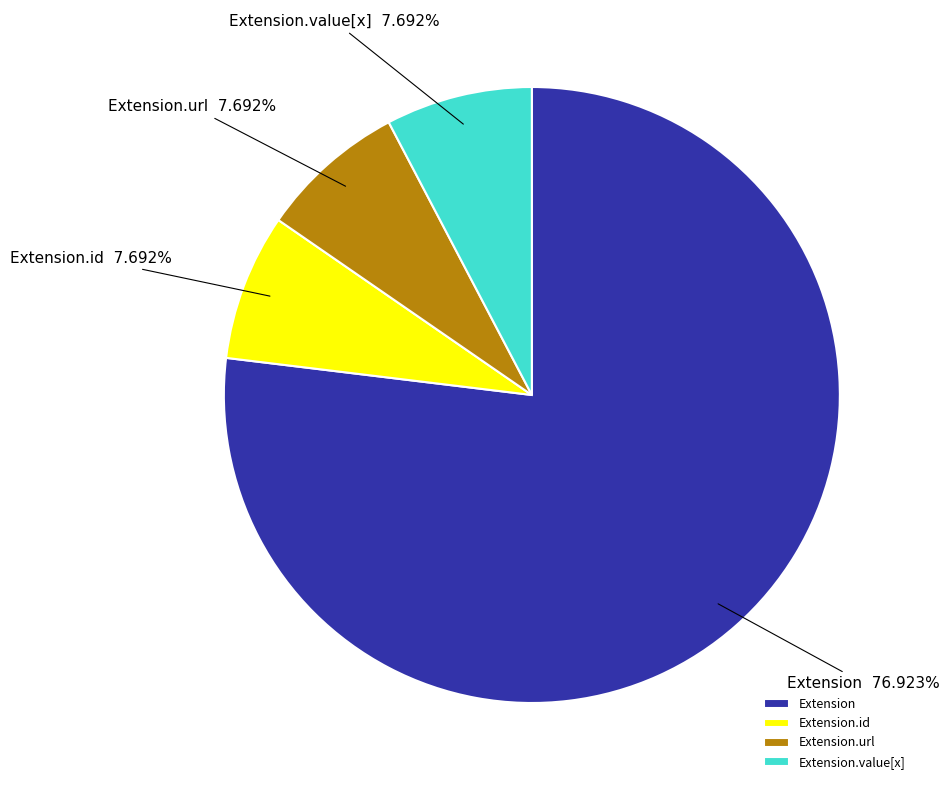

Does Extension.id account for over 50% of the chart?

No